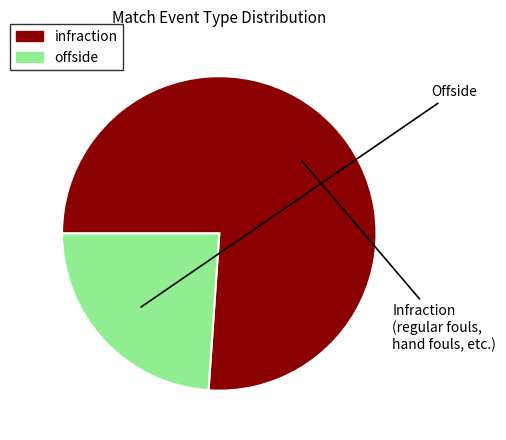

The offside slice represents 24% of the pie. True or false?

True